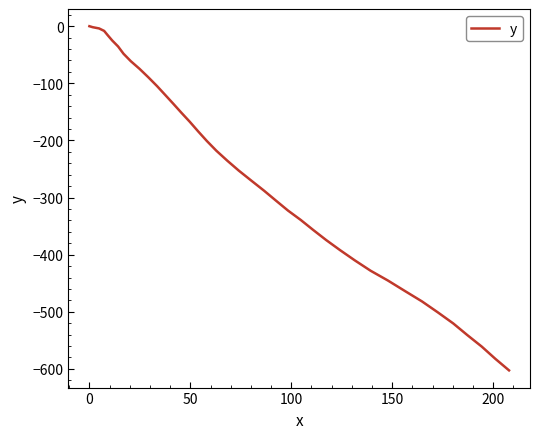

What is the minimum value shown in the chart?

-602.6